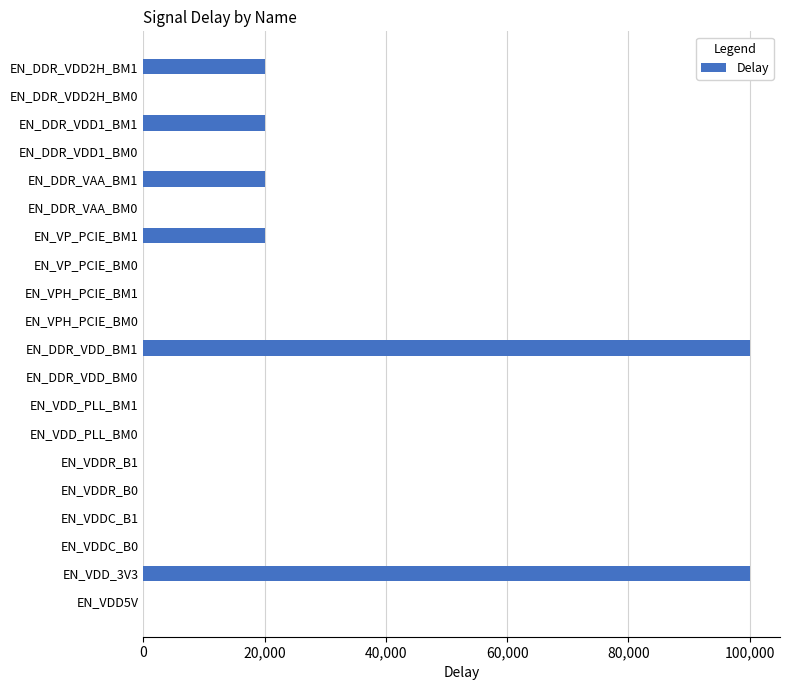

What is the sum of all values?

280000